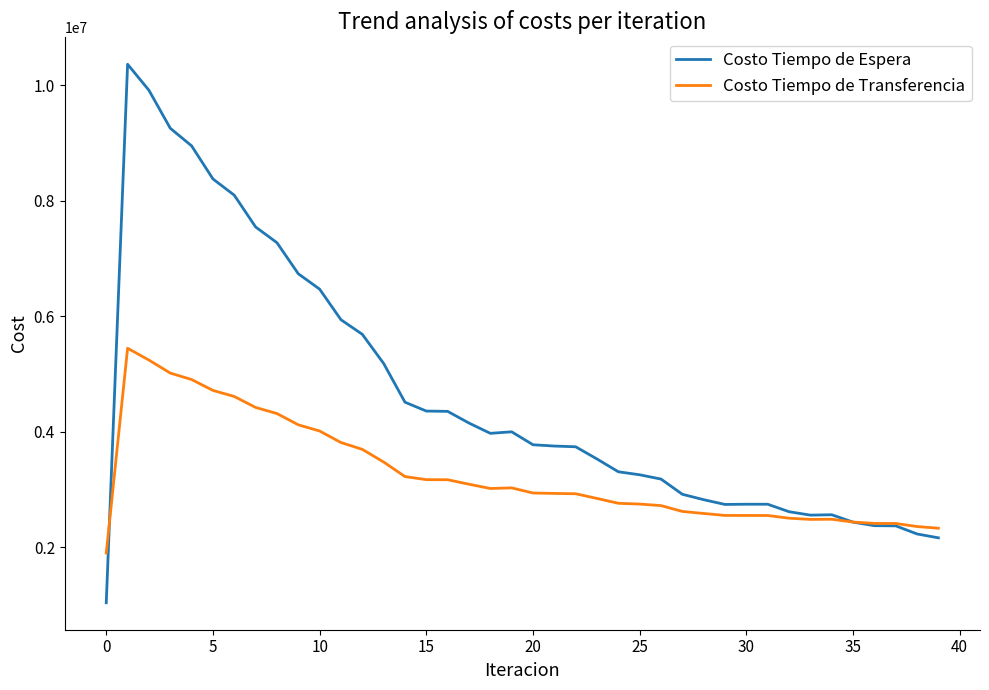

Rank the series by their maximum value, from lowest to highest.

Costo Tiempo de Transferencia, Costo Tiempo de Espera